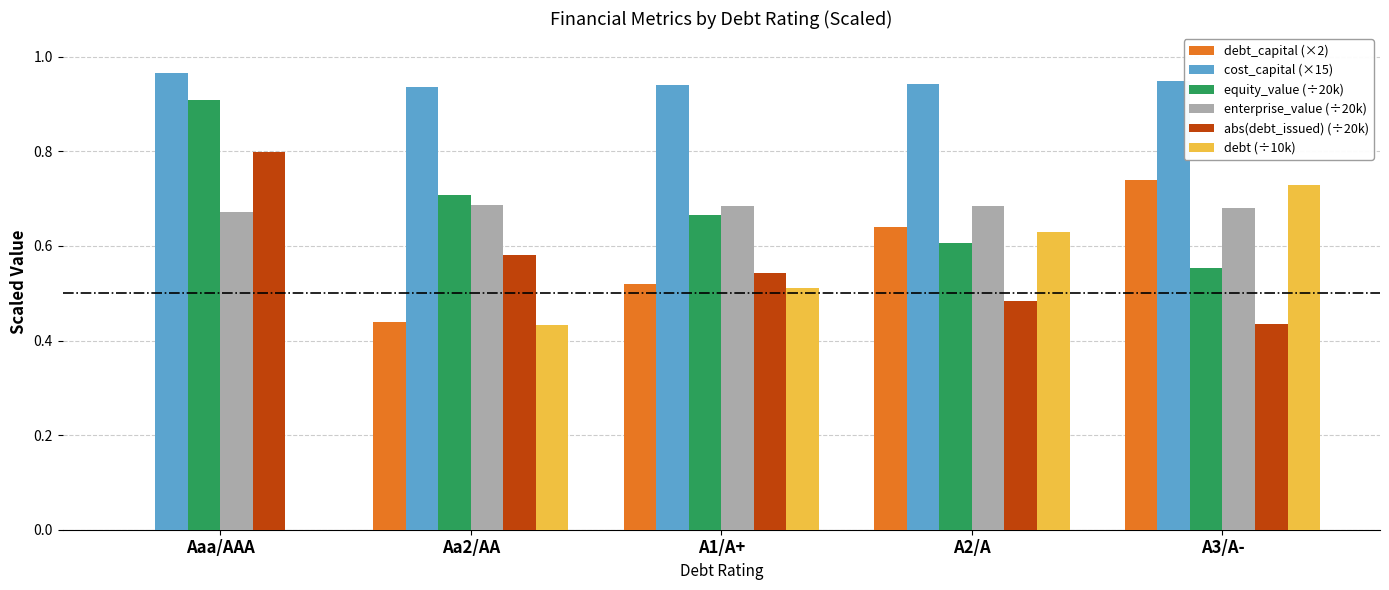

What is the sum of all debt_capital (×2) values?

2.3